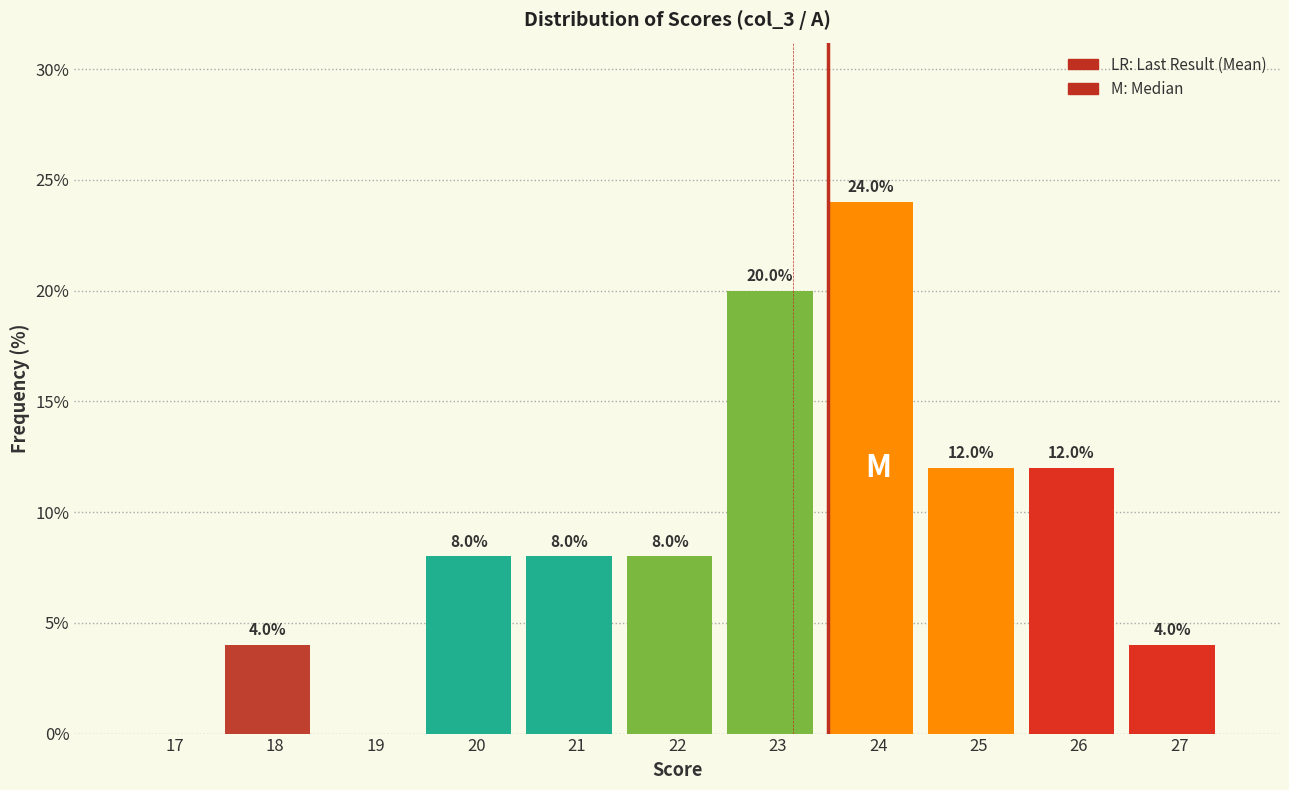

Reading left to right, transcribe all the data shown in this chart.

17=0	18=4	19=0	20=8	21=8	22=8	23=20	24=24	25=12	26=12	27=4